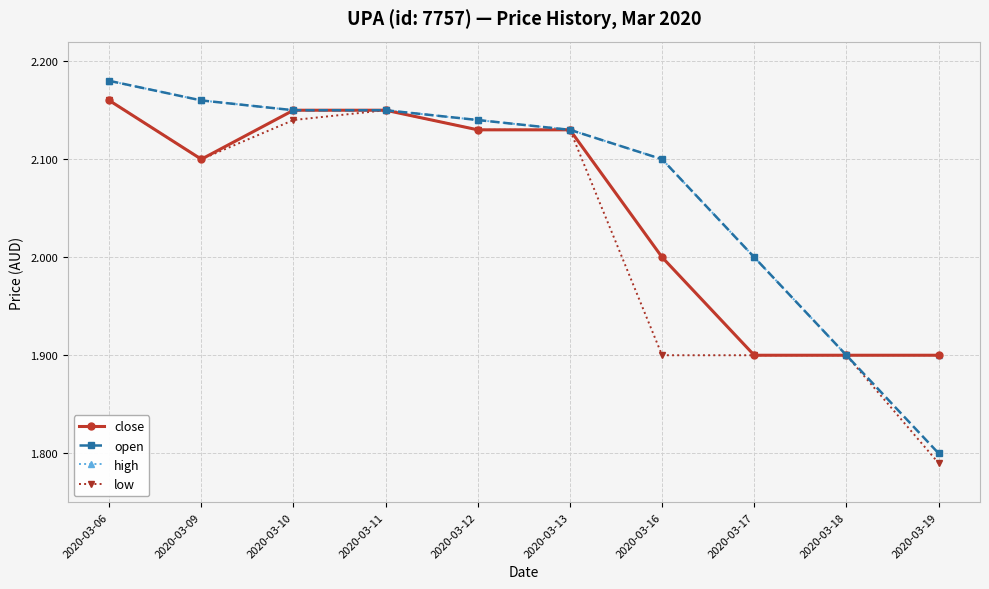

At which label is open closest to 1?

2020-03-19